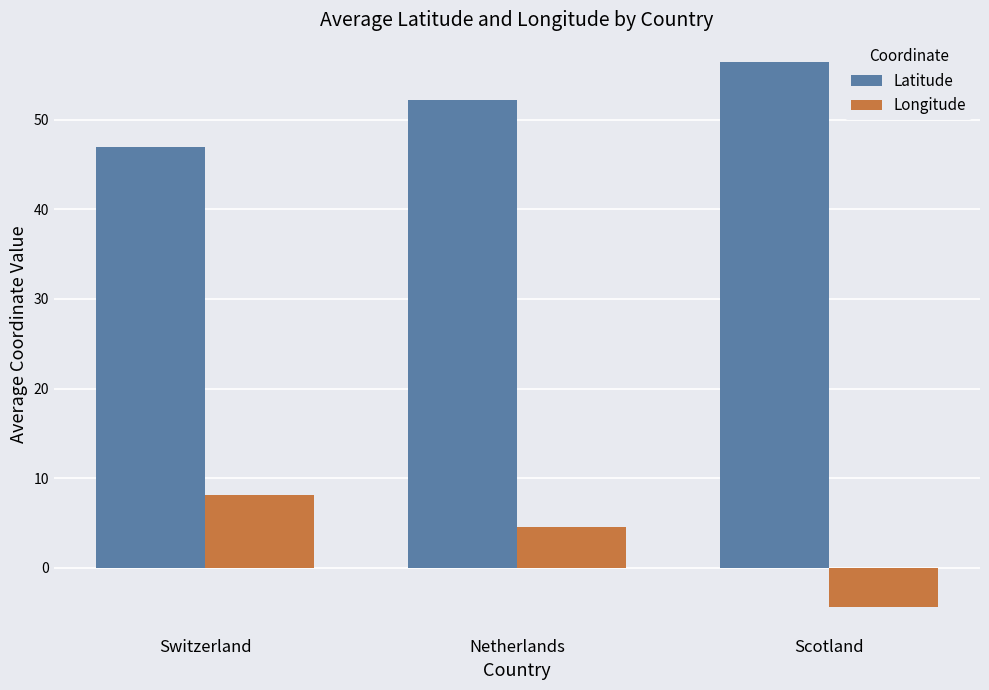

Which category has the highest value in the Latitude series?

Scotland